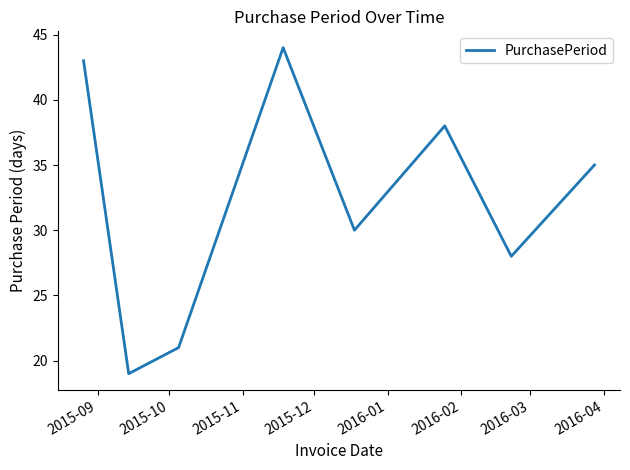

What is the minimum value shown in the chart?

19